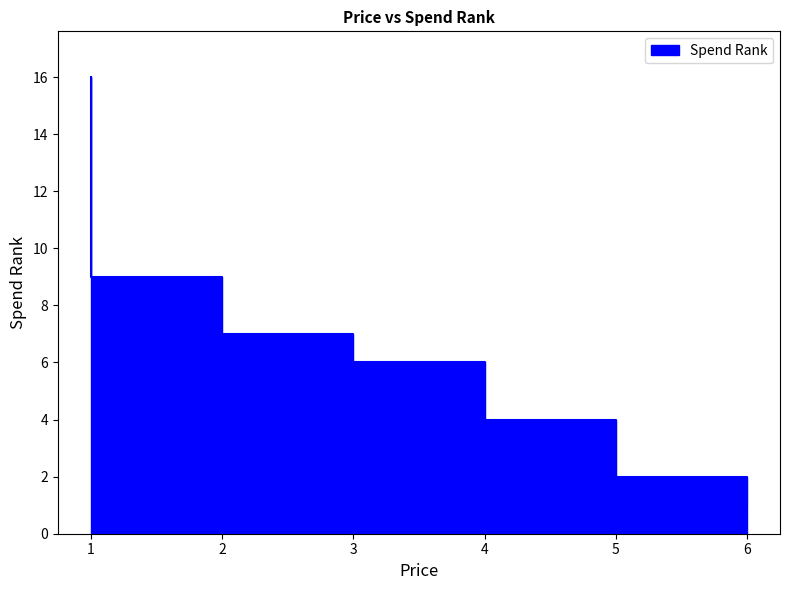

The chart shows a value of 0 at 6. True or false?

False